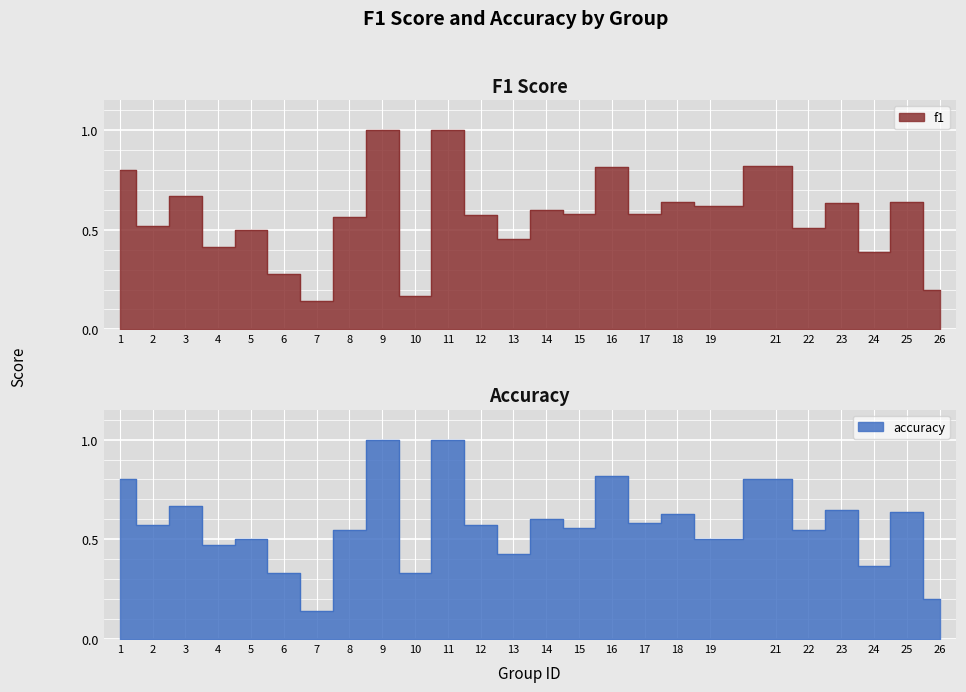

Reading left to right, list all the values displayed in this chart.

f1: 1=0.8	2=0.5	3=0.7	4=0.4	5=0.5	6=0.3	7=0.1	8=0.6	9=1.0	10=0.2	11=1.0	12=0.6	13=0.5	14=0.6	15=0.6	16=0.8	17=0.6	18=0.6	19=0.6	21=0.8	22=0.5	23=0.6	24=0.4	25=0.6	26=0.2
accuracy: 1=0.8	2=0.6	3=0.7	4=0.5	5=0.5	6=0.3	7=0.1	8=0.5	9=1.0	10=0.3	11=1.0	12=0.6	13=0.4	14=0.6	15=0.6	16=0.8	17=0.6	18=0.6	19=0.5	21=0.8	22=0.5	23=0.6	24=0.4	25=0.6	26=0.2